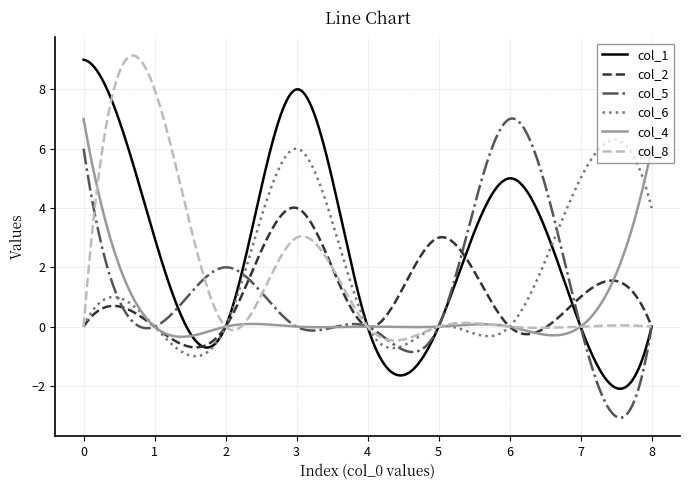

True or false: col_5 and col_2 intersect in this chart.

True